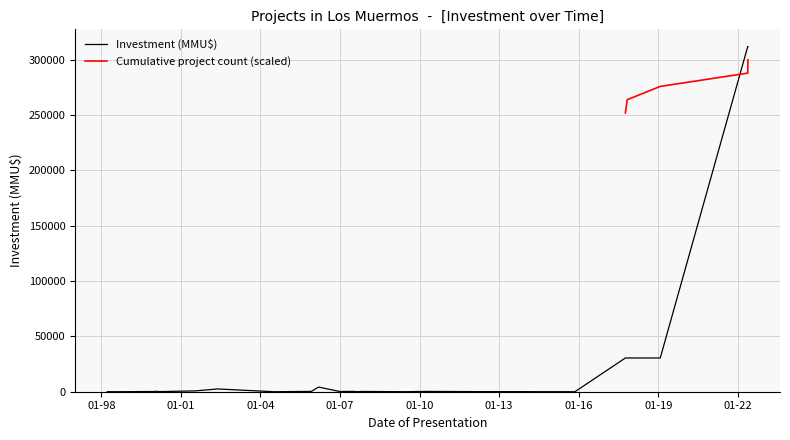

What is the maximum value for Investment (MMU$)?

312000